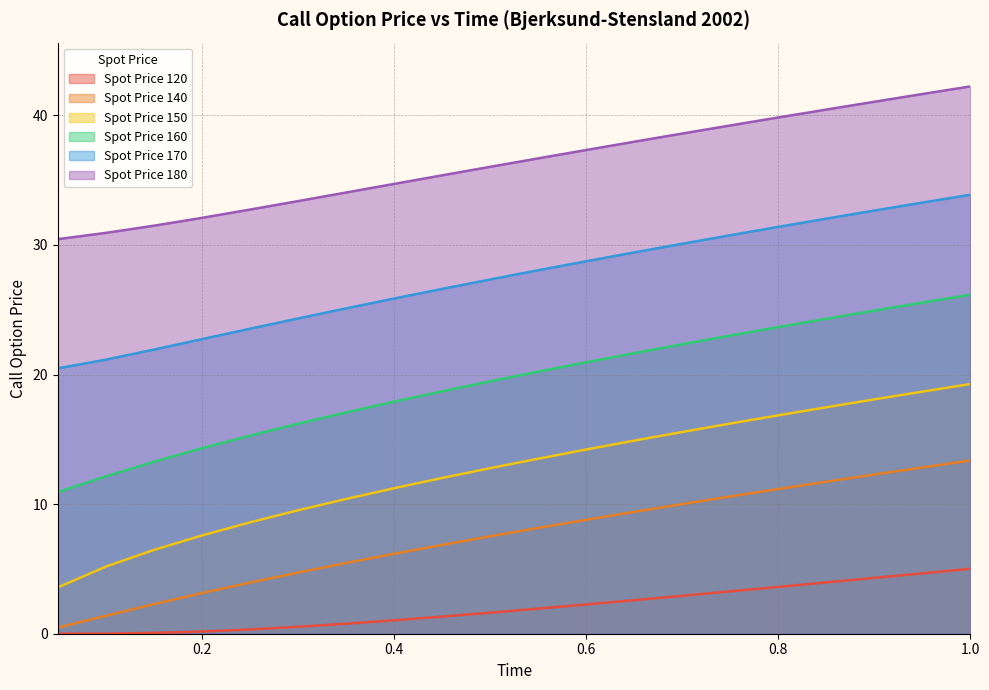

What position from the right is 0.4?

13